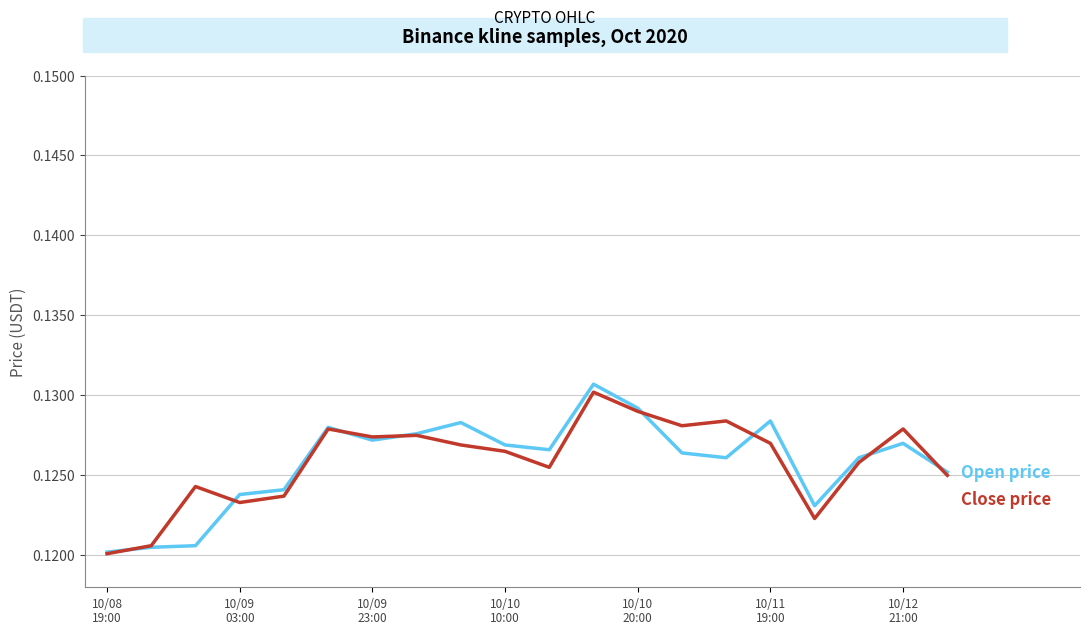

How many lines are shown in the chart?

2